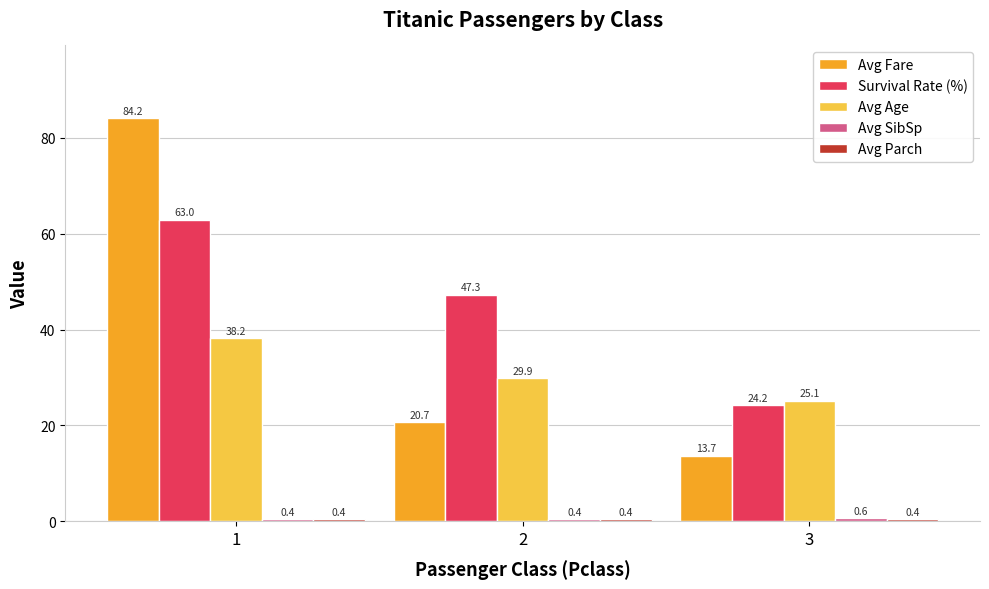

Which category has the lowest value in the Avg Fare series?

3